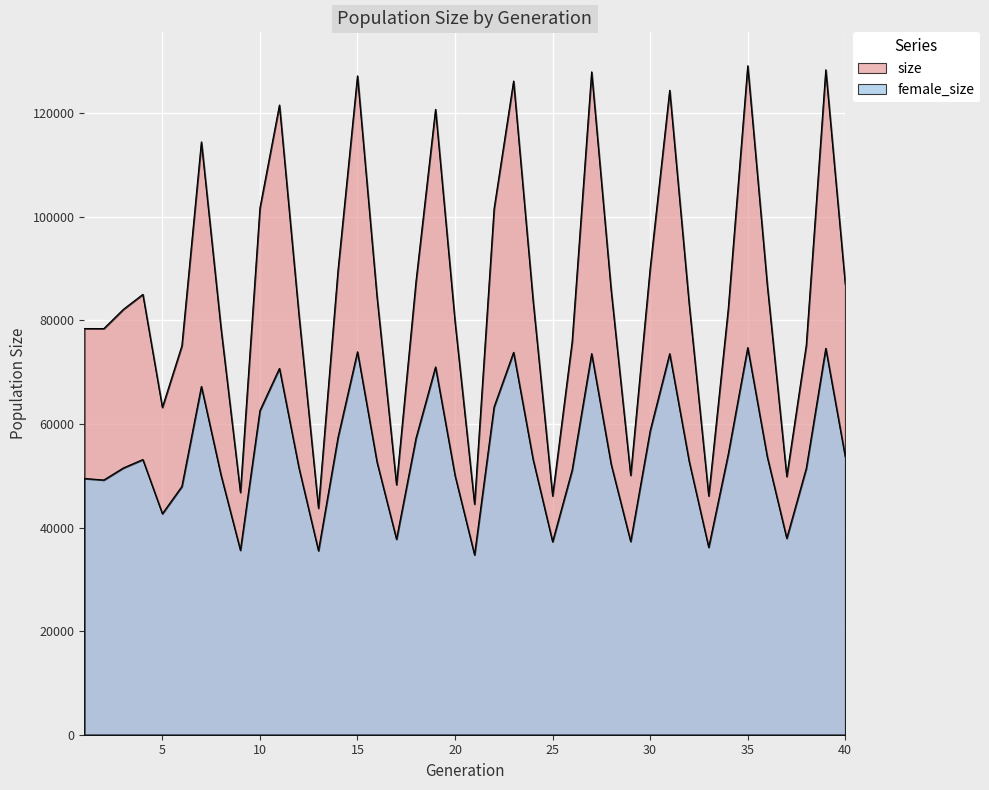

The value of female_size at 24 is 26622. True or false?

False